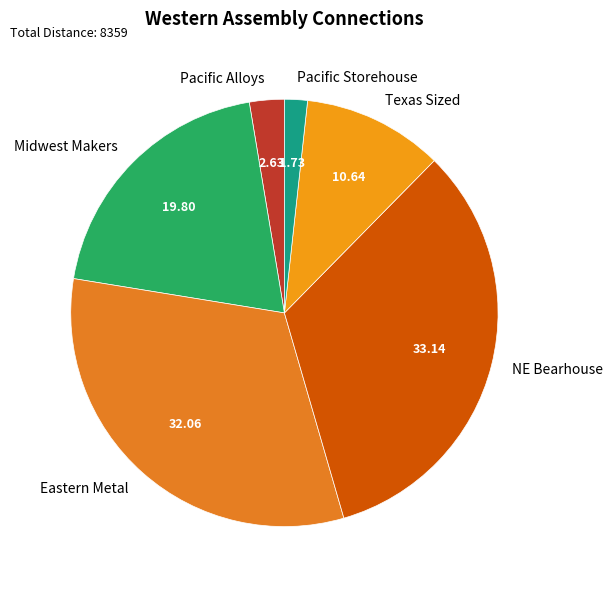

Rank the categories by value from highest to lowest.

NE Bearhouse, Eastern Metal, Midwest Makers, Texas Sized, Pacific Alloys, Pacific Storehouse